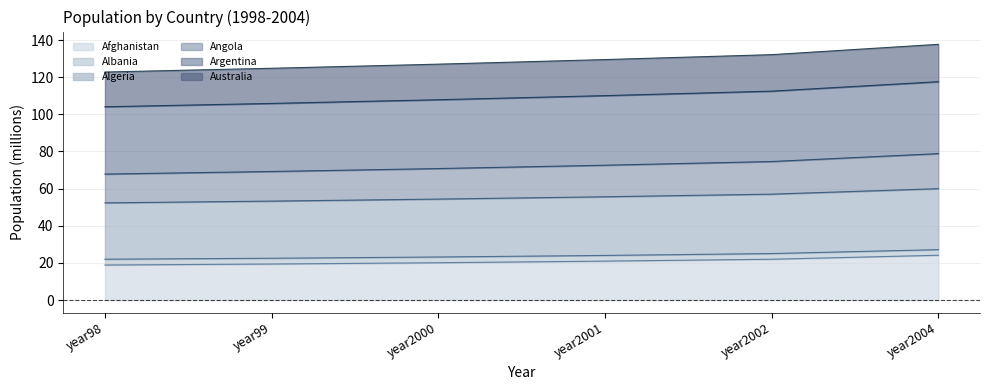

True or false: Australia and Algeria intersect in this chart.

False